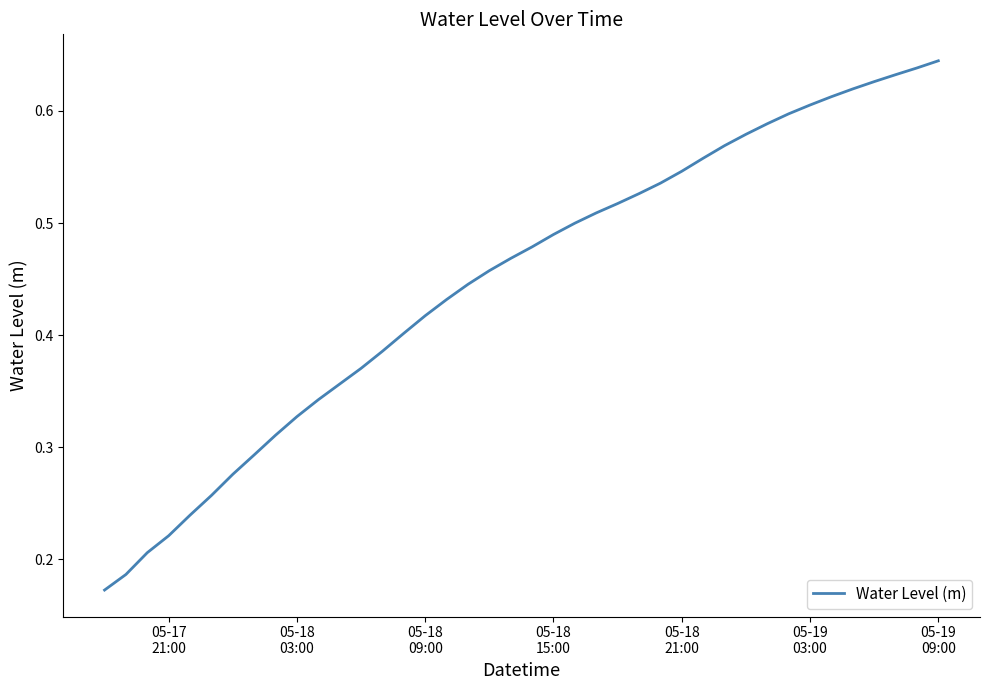

Does the chart have visible grid lines?

No